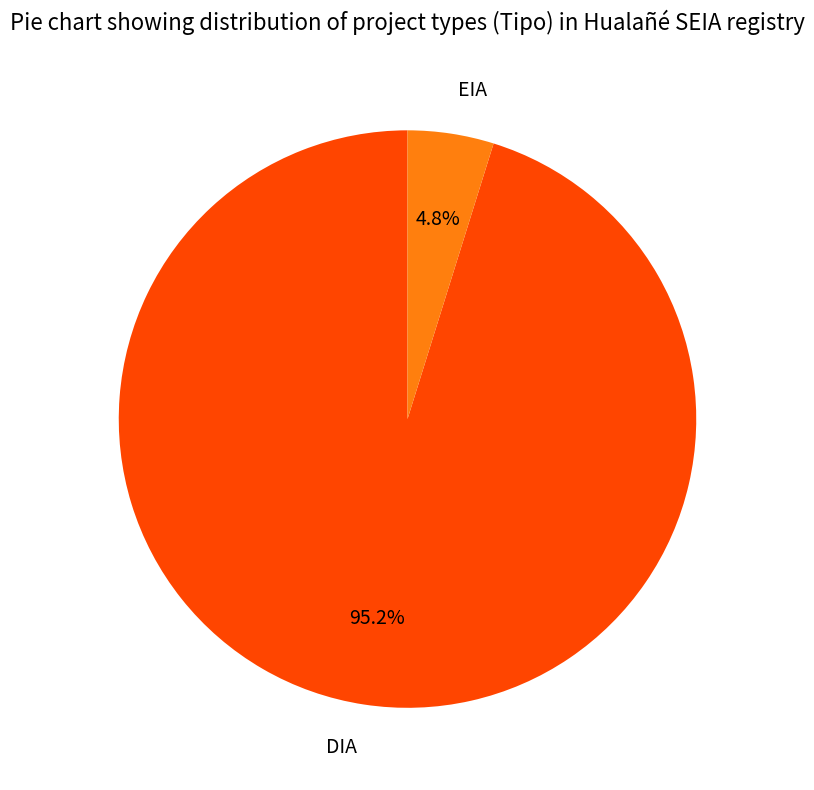

To the nearest percent, what is the combined percentage of EIA and DIA?

100%